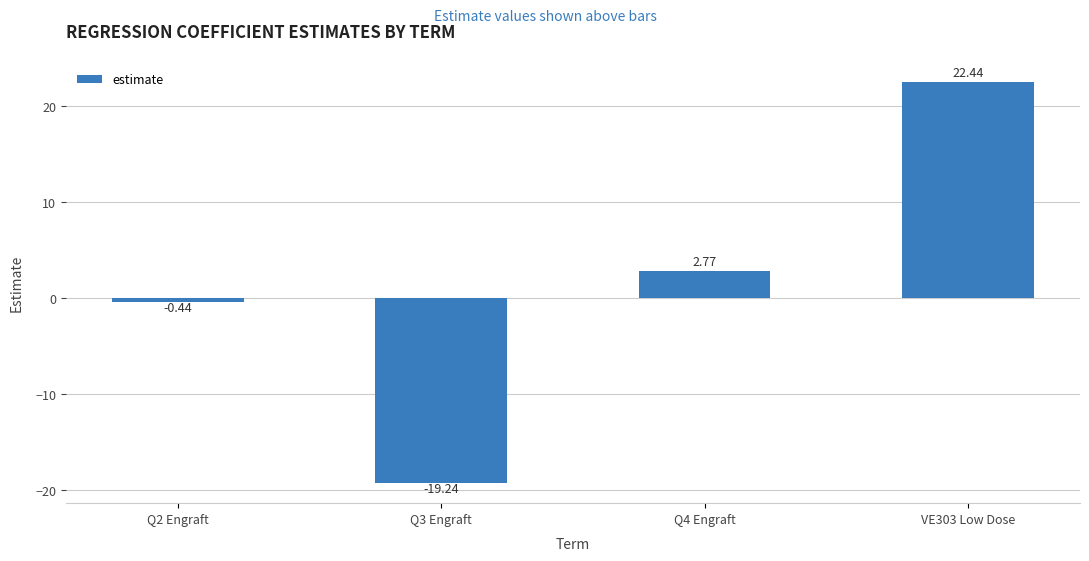

What is the change in value from Q3 Engraft to VE303 Low Dose?

+41.7